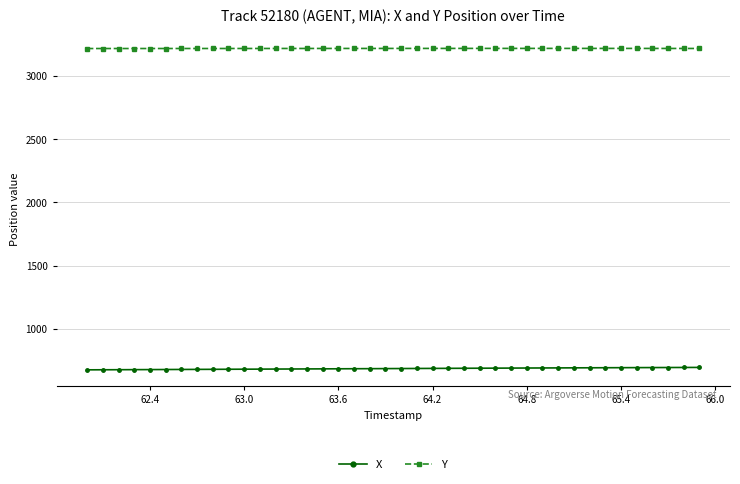

At how many categories does at least one series exceed 1292?

40